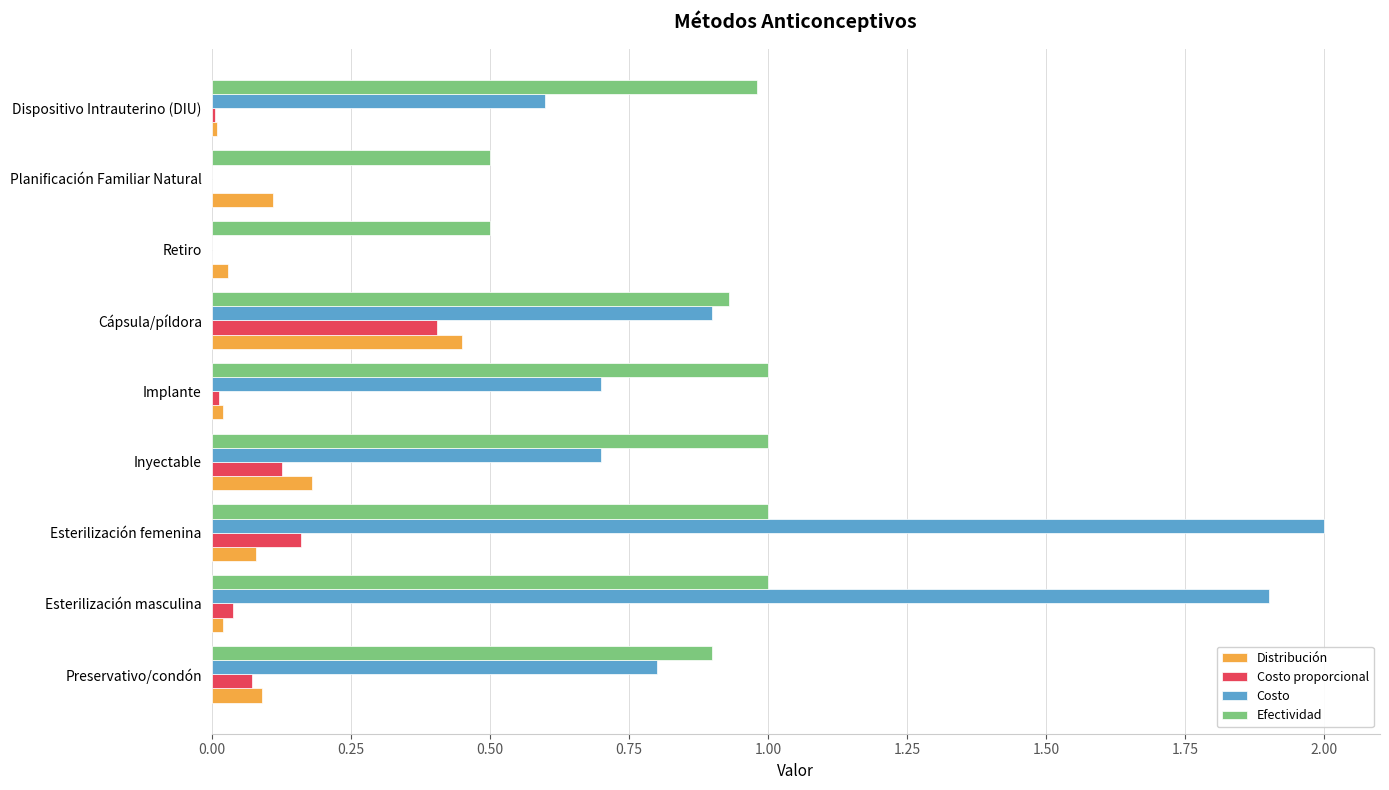

What is the sum of all Distribución values?

1.0